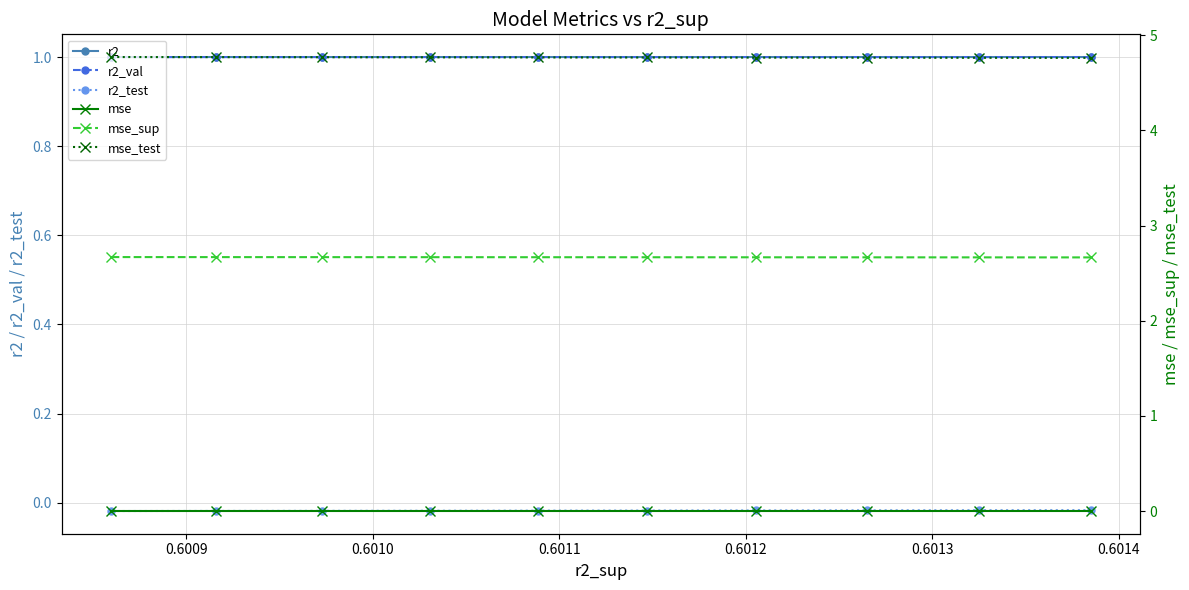

What is the value of the r2_val point at the 6th from the left?

1.0